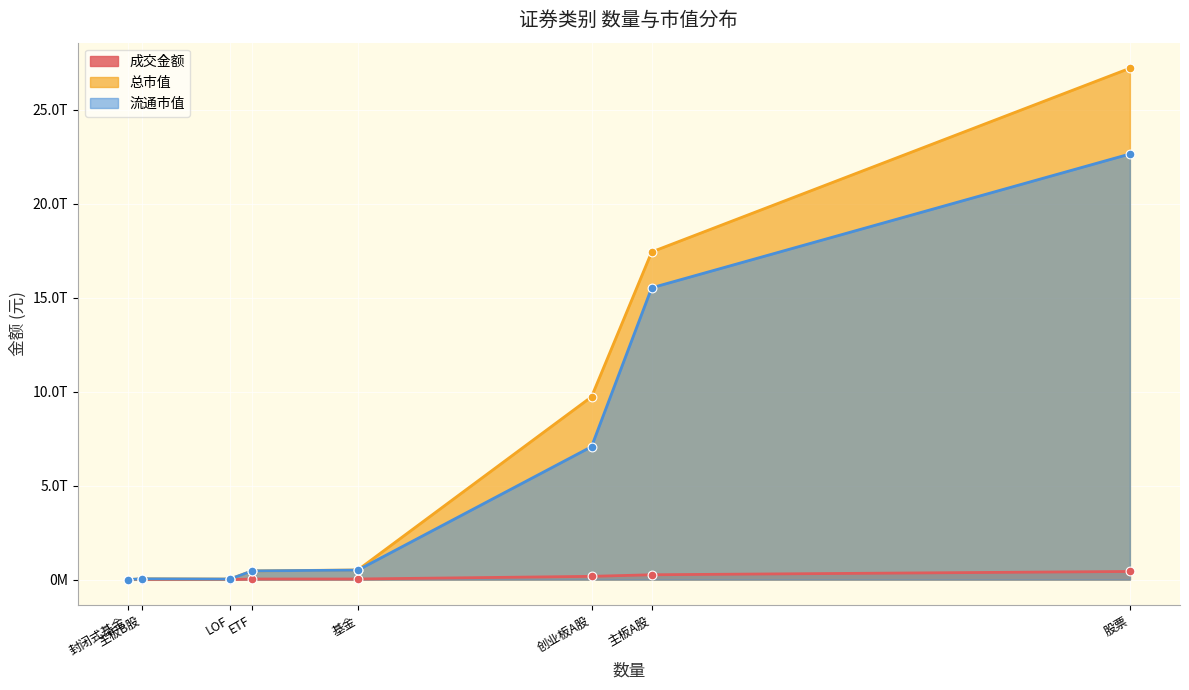

At which category is the sum across all series the highest?

股票